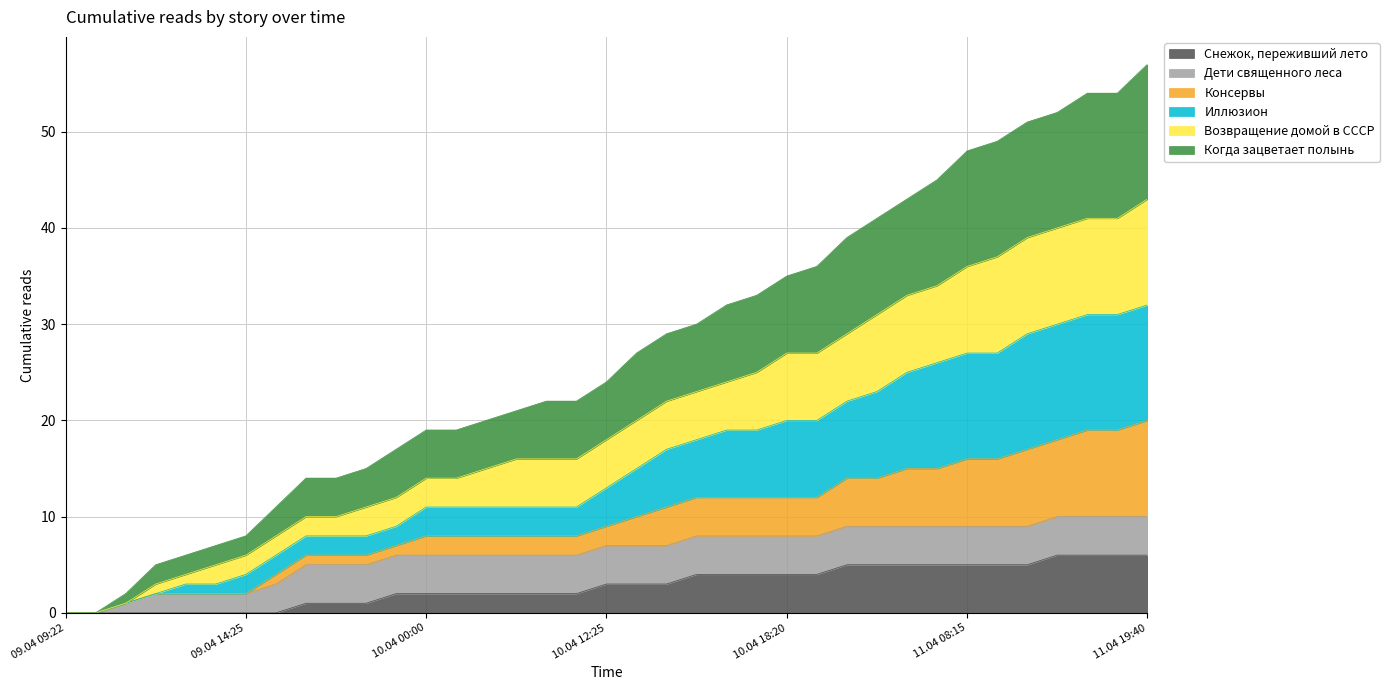

What is the label of the 12th point from the right?

10.04 18:25